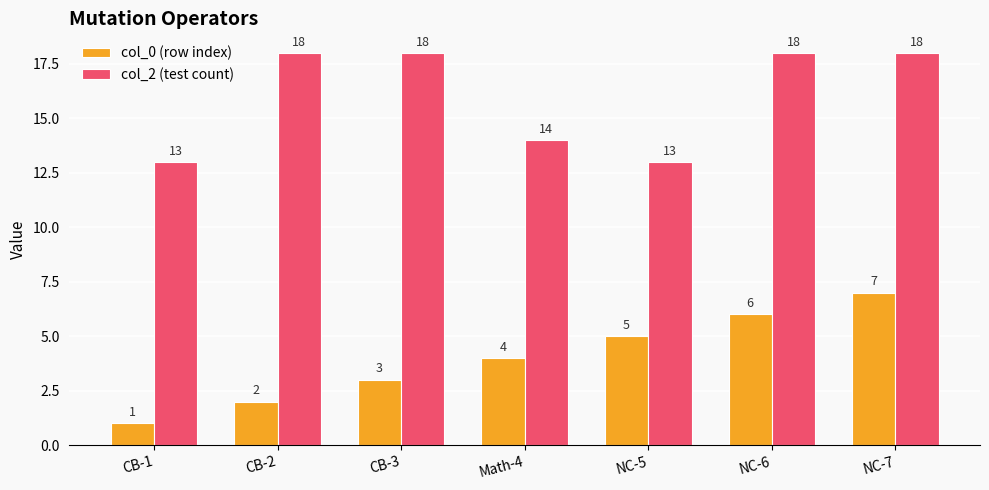

What is the sum of the col_0 (row index) values at NC-6 and CB-3?

9